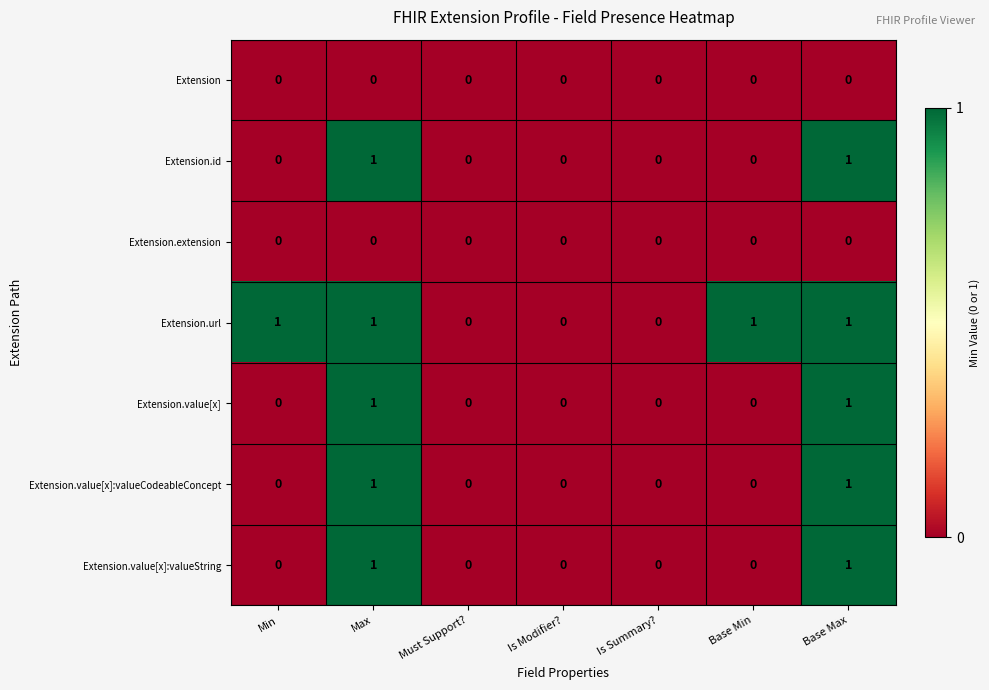

The value of Extension at Base Max is 0. True or false?

True